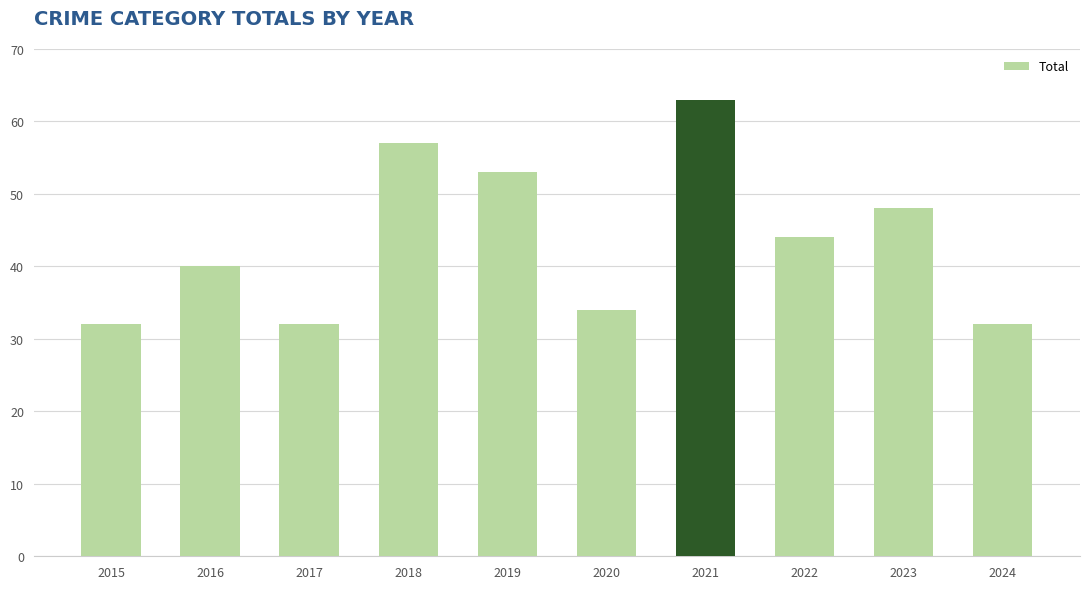

Which has a higher value, 2016 or 2018?

2018